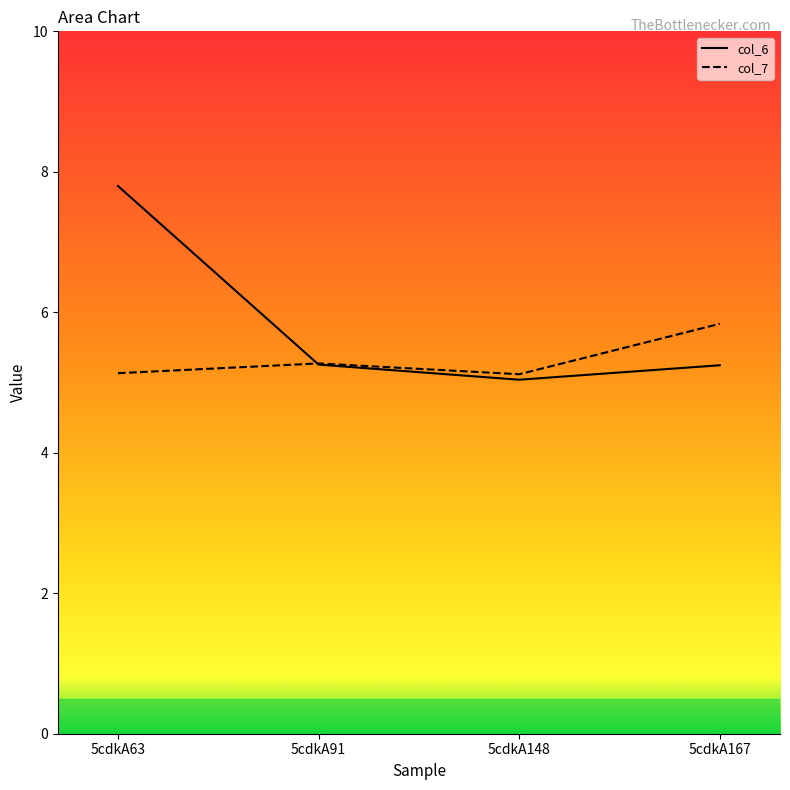

Rank the series at 5cdkA167 from lowest to highest value.

col_6, col_7